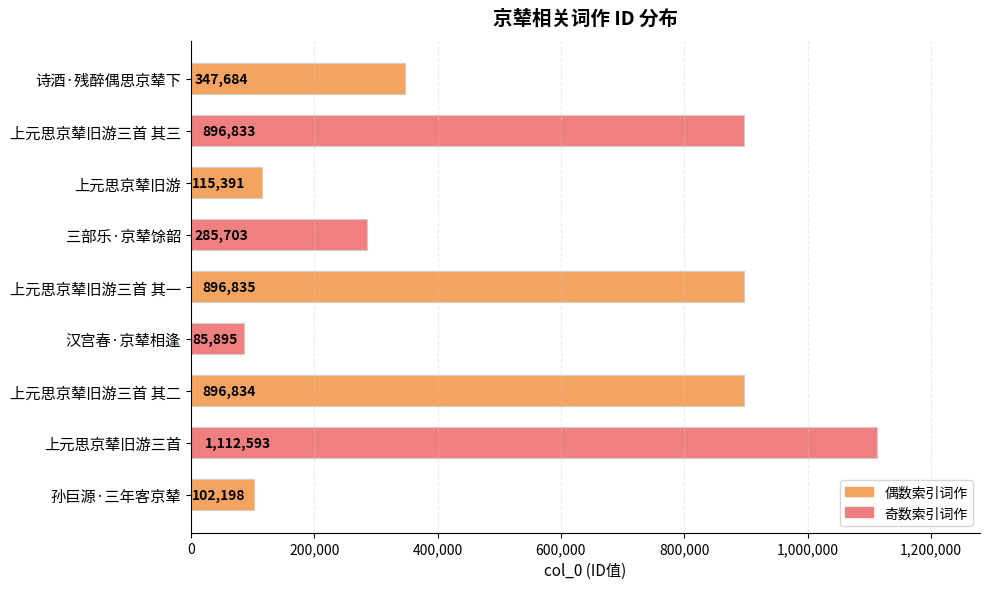

What position from the bottom is 上元思京辇旧游三首?

2